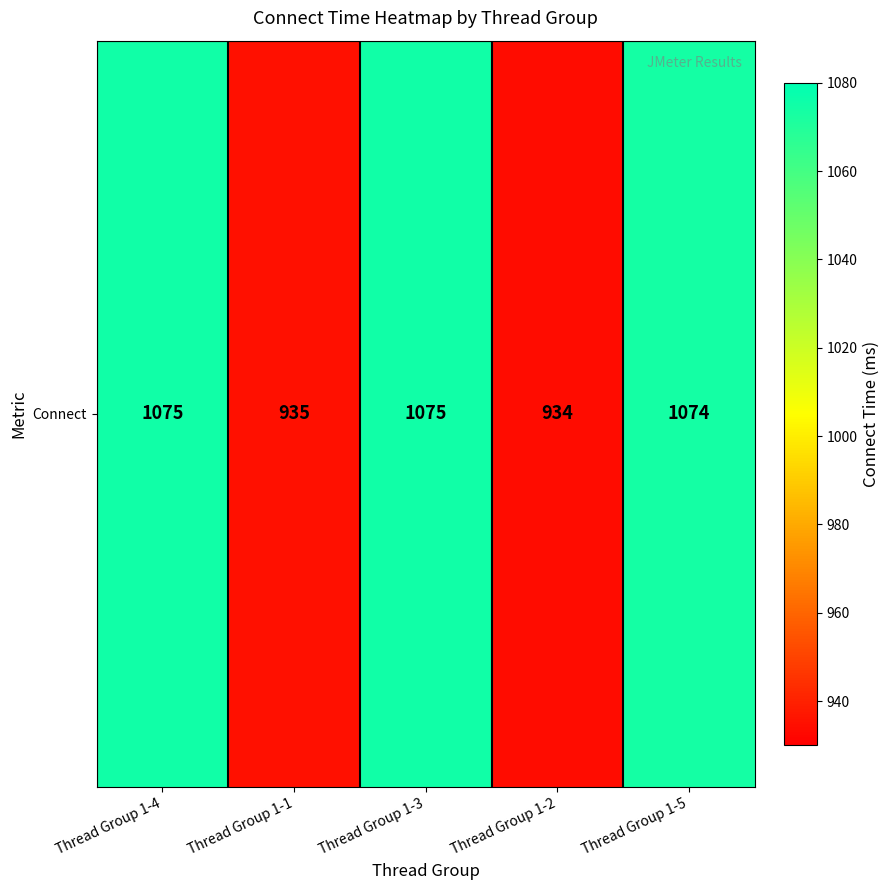

What is the sum of the values at Thread Group 1-2 and Thread Group 1-1?

1869